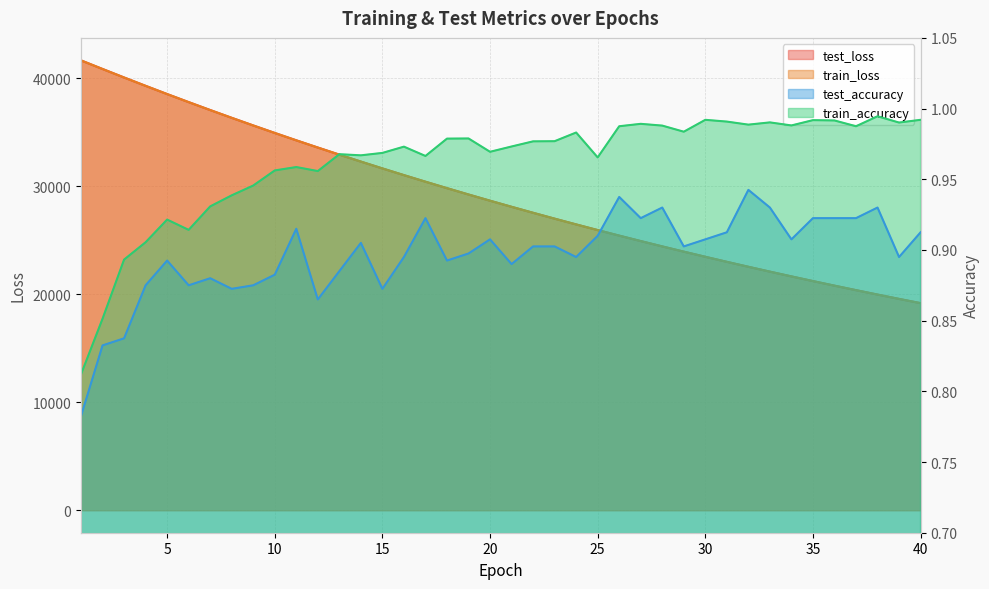

What are all the series names shown in the legend?

test_loss, train_loss, test_accuracy, train_accuracy